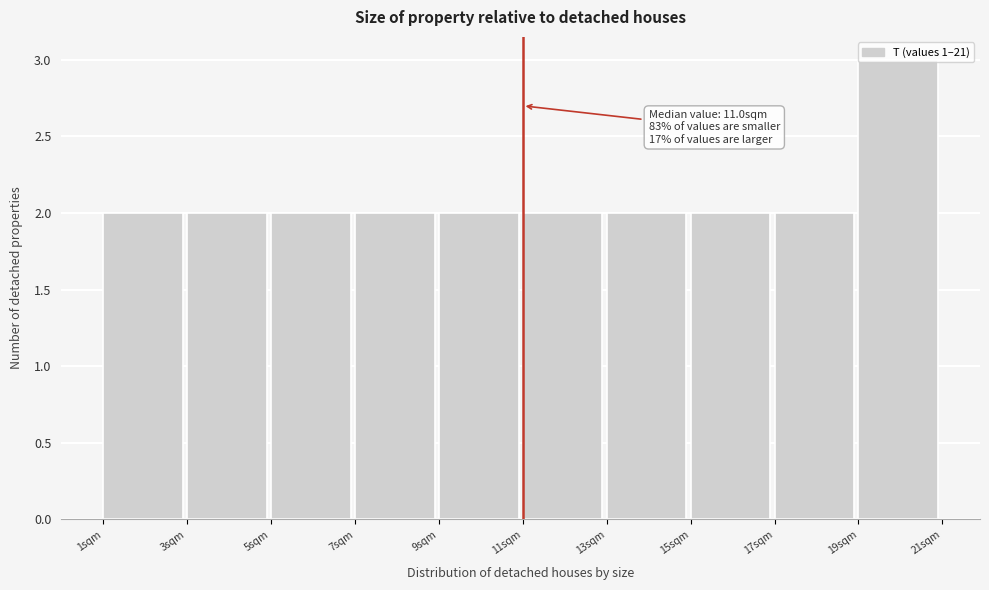

Which range on the x-axis has the tallest bar?

19 to 21